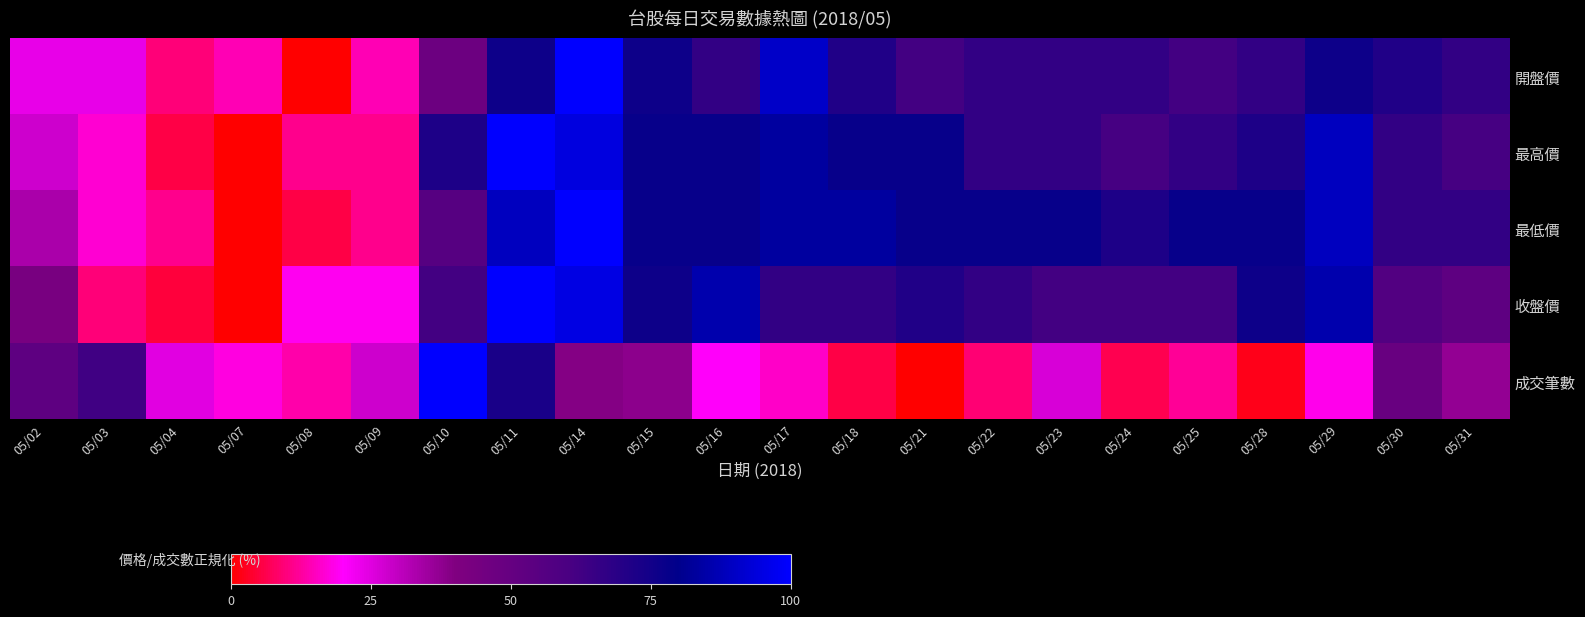

What is the difference between the highest and lowest values at 05/18?

77.5